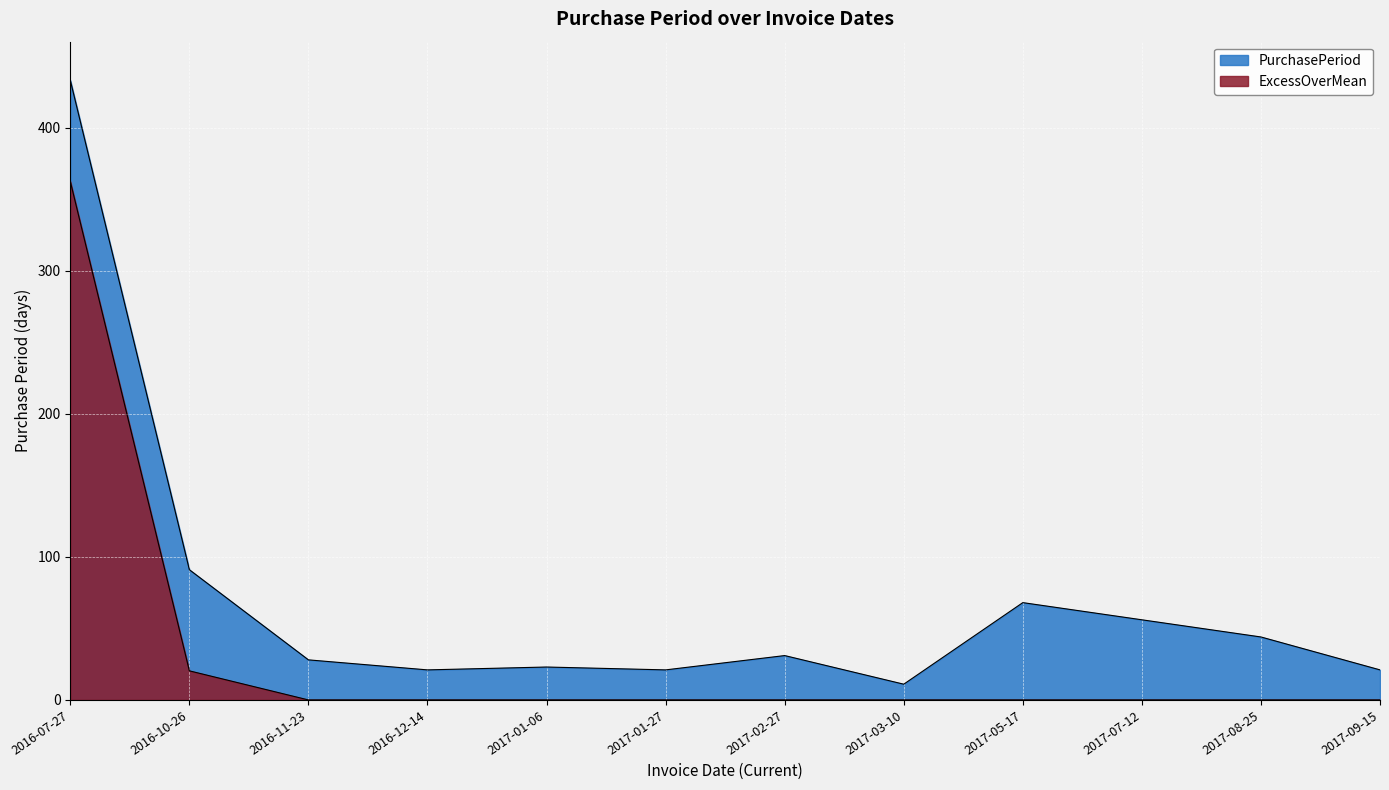

What is the label of the 12th point from the right?

2016-07-27